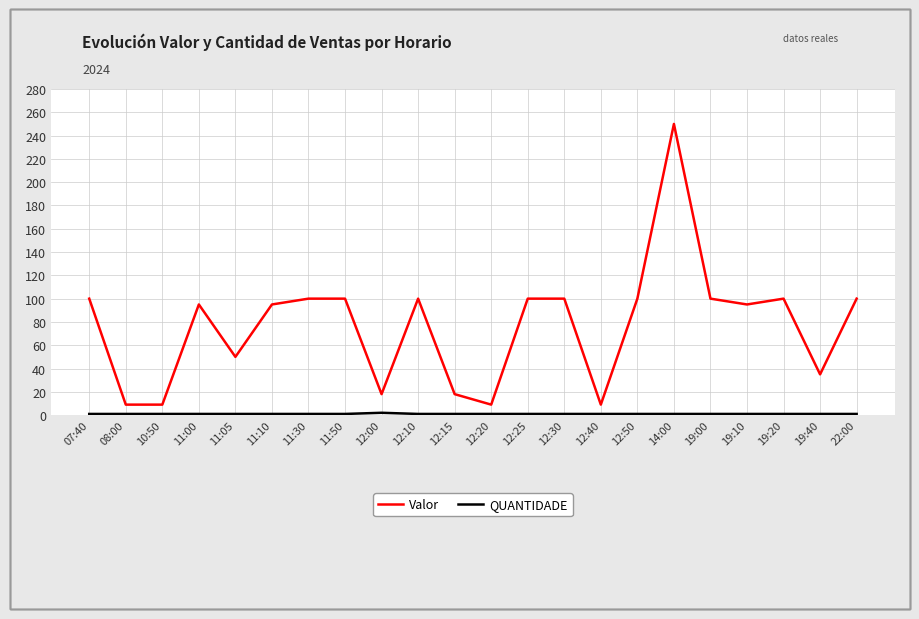

What is the average value of the Valor series?

77